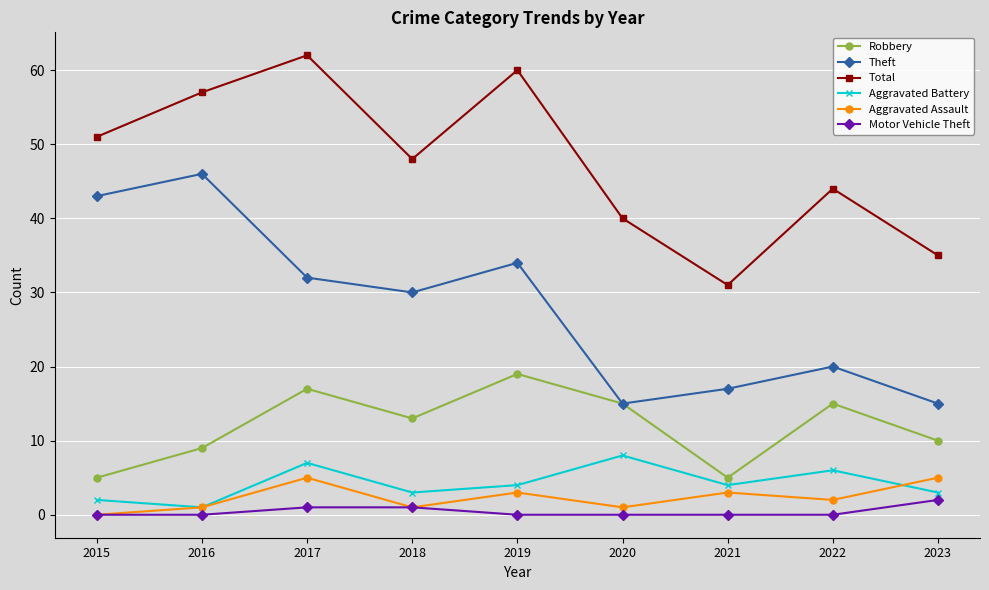

The Total series shows 26 at 2019. True or false?

False